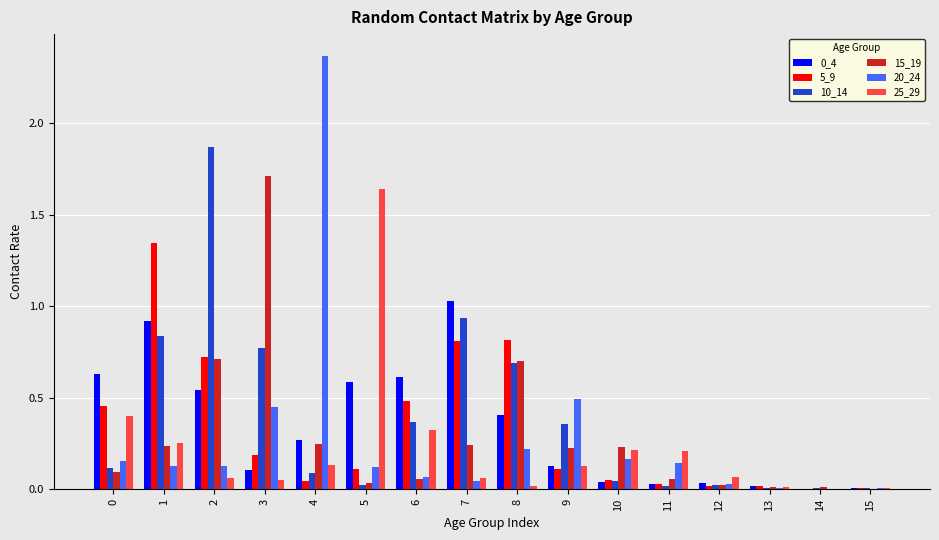

Is the value of 25_29 at 11 greater than the value of 10_14 at 11?

Yes